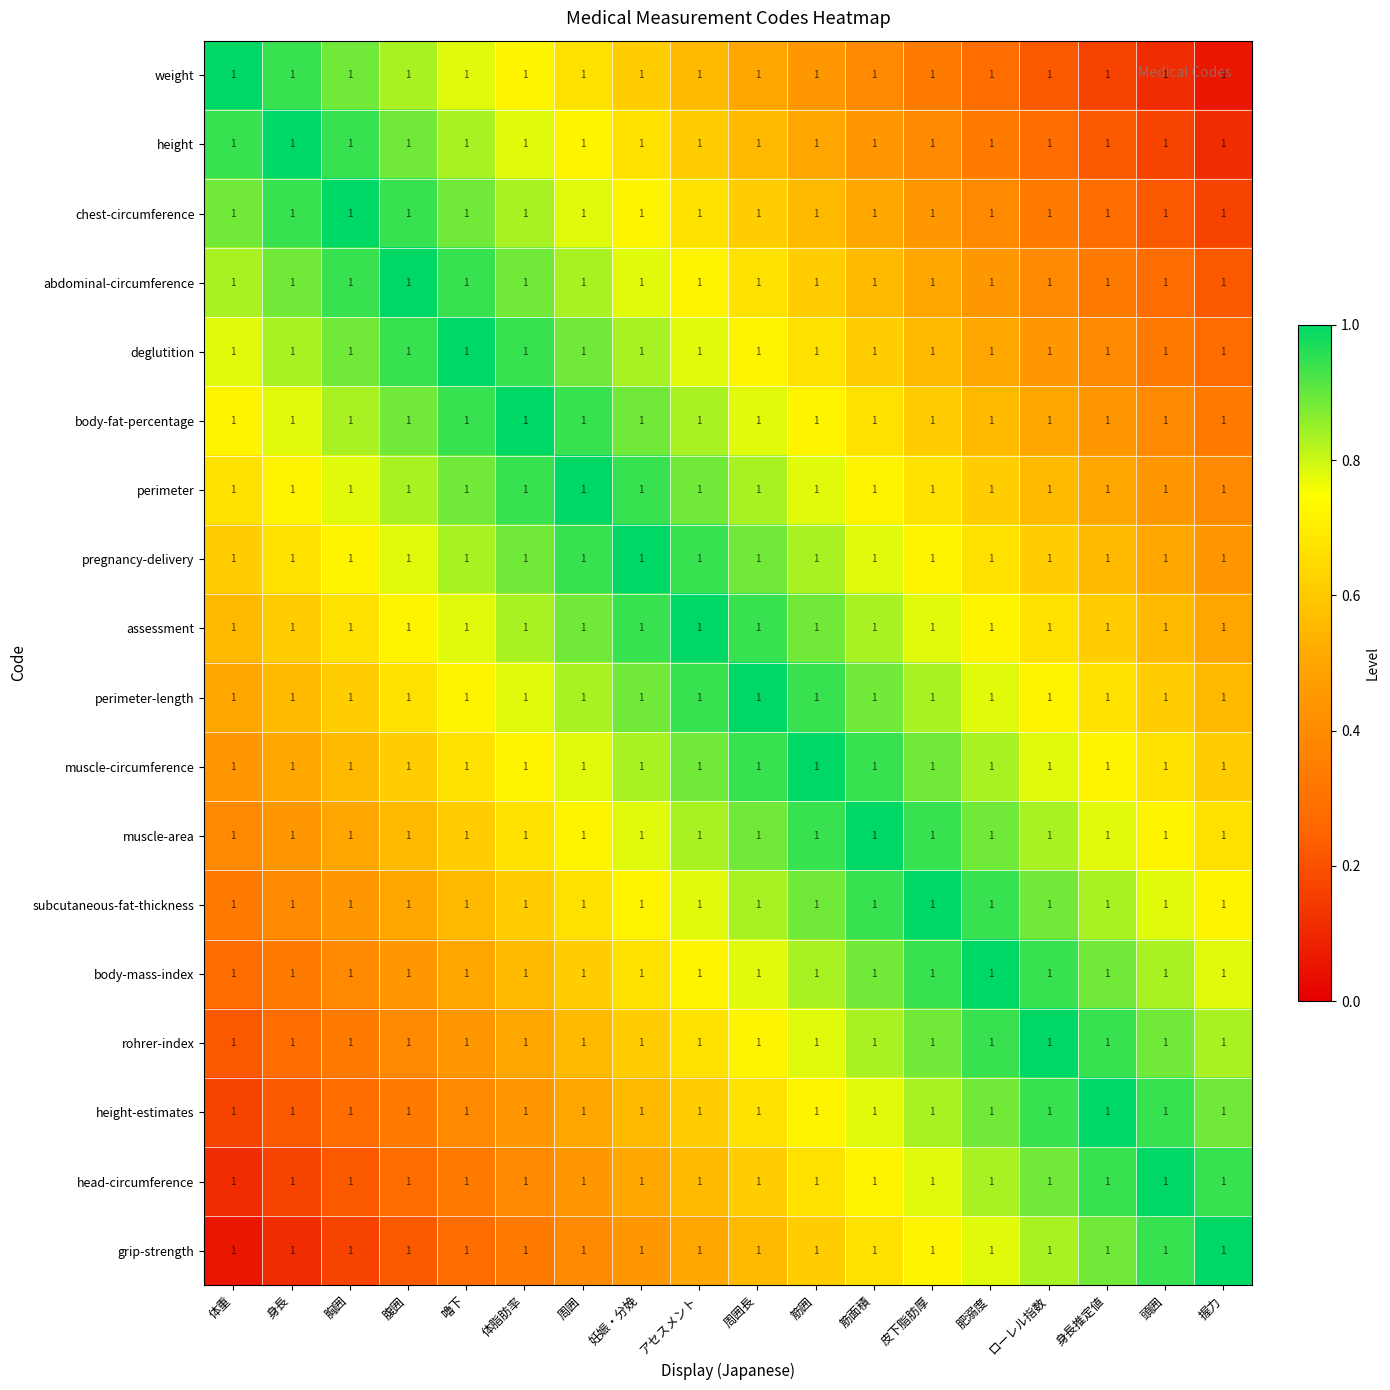

Reading left to right, list all the values displayed in this chart.

weight: 体重=1.0	身長=1.0	胸囲=1.0	腹囲=1.0	嚕下=1.0	体脂肪率=1.0	周囲=1.0	妊娠・分娩=1.0	アセスメント=1.0	周囲長=1.0	筋囲=1.0	筋面積=1.0	皮下脂肪厚=1.0	肥溺度=1.0	ローレル指数=1.0	身長推定値=1.0	頭囲=1.0	握力=1.0
height: 体重=1.0	身長=1.0	胸囲=1.0	腹囲=1.0	嚕下=1.0	体脂肪率=1.0	周囲=1.0	妊娠・分娩=1.0	アセスメント=1.0	周囲長=1.0	筋囲=1.0	筋面積=1.0	皮下脂肪厚=1.0	肥溺度=1.0	ローレル指数=1.0	身長推定値=1.0	頭囲=1.0	握力=1.0
chest-circumference: 体重=1.0	身長=1.0	胸囲=1.0	腹囲=1.0	嚕下=1.0	体脂肪率=1.0	周囲=1.0	妊娠・分娩=1.0	アセスメント=1.0	周囲長=1.0	筋囲=1.0	筋面積=1.0	皮下脂肪厚=1.0	肥溺度=1.0	ローレル指数=1.0	身長推定値=1.0	頭囲=1.0	握力=1.0
abdominal-circumference: 体重=1.0	身長=1.0	胸囲=1.0	腹囲=1.0	嚕下=1.0	体脂肪率=1.0	周囲=1.0	妊娠・分娩=1.0	アセスメント=1.0	周囲長=1.0	筋囲=1.0	筋面積=1.0	皮下脂肪厚=1.0	肥溺度=1.0	ローレル指数=1.0	身長推定値=1.0	頭囲=1.0	握力=1.0
deglutition: 体重=1.0	身長=1.0	胸囲=1.0	腹囲=1.0	嚕下=1.0	体脂肪率=1.0	周囲=1.0	妊娠・分娩=1.0	アセスメント=1.0	周囲長=1.0	筋囲=1.0	筋面積=1.0	皮下脂肪厚=1.0	肥溺度=1.0	ローレル指数=1.0	身長推定値=1.0	頭囲=1.0	握力=1.0
body-fat-percentage: 体重=1.0	身長=1.0	胸囲=1.0	腹囲=1.0	嚕下=1.0	体脂肪率=1.0	周囲=1.0	妊娠・分娩=1.0	アセスメント=1.0	周囲長=1.0	筋囲=1.0	筋面積=1.0	皮下脂肪厚=1.0	肥溺度=1.0	ローレル指数=1.0	身長推定値=1.0	頭囲=1.0	握力=1.0
perimeter: 体重=1.0	身長=1.0	胸囲=1.0	腹囲=1.0	嚕下=1.0	体脂肪率=1.0	周囲=1.0	妊娠・分娩=1.0	アセスメント=1.0	周囲長=1.0	筋囲=1.0	筋面積=1.0	皮下脂肪厚=1.0	肥溺度=1.0	ローレル指数=1.0	身長推定値=1.0	頭囲=1.0	握力=1.0
pregnancy-delivery: 体重=1.0	身長=1.0	胸囲=1.0	腹囲=1.0	嚕下=1.0	体脂肪率=1.0	周囲=1.0	妊娠・分娩=1.0	アセスメント=1.0	周囲長=1.0	筋囲=1.0	筋面積=1.0	皮下脂肪厚=1.0	肥溺度=1.0	ローレル指数=1.0	身長推定値=1.0	頭囲=1.0	握力=1.0
assessment: 体重=1.0	身長=1.0	胸囲=1.0	腹囲=1.0	嚕下=1.0	体脂肪率=1.0	周囲=1.0	妊娠・分娩=1.0	アセスメント=1.0	周囲長=1.0	筋囲=1.0	筋面積=1.0	皮下脂肪厚=1.0	肥溺度=1.0	ローレル指数=1.0	身長推定値=1.0	頭囲=1.0	握力=1.0
perimeter-length: 体重=1.0	身長=1.0	胸囲=1.0	腹囲=1.0	嚕下=1.0	体脂肪率=1.0	周囲=1.0	妊娠・分娩=1.0	アセスメント=1.0	周囲長=1.0	筋囲=1.0	筋面積=1.0	皮下脂肪厚=1.0	肥溺度=1.0	ローレル指数=1.0	身長推定値=1.0	頭囲=1.0	握力=1.0
muscle-circumference: 体重=1.0	身長=1.0	胸囲=1.0	腹囲=1.0	嚕下=1.0	体脂肪率=1.0	周囲=1.0	妊娠・分娩=1.0	アセスメント=1.0	周囲長=1.0	筋囲=1.0	筋面積=1.0	皮下脂肪厚=1.0	肥溺度=1.0	ローレル指数=1.0	身長推定値=1.0	頭囲=1.0	握力=1.0
muscle-area: 体重=1.0	身長=1.0	胸囲=1.0	腹囲=1.0	嚕下=1.0	体脂肪率=1.0	周囲=1.0	妊娠・分娩=1.0	アセスメント=1.0	周囲長=1.0	筋囲=1.0	筋面積=1.0	皮下脂肪厚=1.0	肥溺度=1.0	ローレル指数=1.0	身長推定値=1.0	頭囲=1.0	握力=1.0
subcutaneous-fat-thickness: 体重=1.0	身長=1.0	胸囲=1.0	腹囲=1.0	嚕下=1.0	体脂肪率=1.0	周囲=1.0	妊娠・分娩=1.0	アセスメント=1.0	周囲長=1.0	筋囲=1.0	筋面積=1.0	皮下脂肪厚=1.0	肥溺度=1.0	ローレル指数=1.0	身長推定値=1.0	頭囲=1.0	握力=1.0
body-mass-index: 体重=1.0	身長=1.0	胸囲=1.0	腹囲=1.0	嚕下=1.0	体脂肪率=1.0	周囲=1.0	妊娠・分娩=1.0	アセスメント=1.0	周囲長=1.0	筋囲=1.0	筋面積=1.0	皮下脂肪厚=1.0	肥溺度=1.0	ローレル指数=1.0	身長推定値=1.0	頭囲=1.0	握力=1.0
rohrer-index: 体重=1.0	身長=1.0	胸囲=1.0	腹囲=1.0	嚕下=1.0	体脂肪率=1.0	周囲=1.0	妊娠・分娩=1.0	アセスメント=1.0	周囲長=1.0	筋囲=1.0	筋面積=1.0	皮下脂肪厚=1.0	肥溺度=1.0	ローレル指数=1.0	身長推定値=1.0	頭囲=1.0	握力=1.0
height-estimates: 体重=1.0	身長=1.0	胸囲=1.0	腹囲=1.0	嚕下=1.0	体脂肪率=1.0	周囲=1.0	妊娠・分娩=1.0	アセスメント=1.0	周囲長=1.0	筋囲=1.0	筋面積=1.0	皮下脂肪厚=1.0	肥溺度=1.0	ローレル指数=1.0	身長推定値=1.0	頭囲=1.0	握力=1.0
head-circumference: 体重=1.0	身長=1.0	胸囲=1.0	腹囲=1.0	嚕下=1.0	体脂肪率=1.0	周囲=1.0	妊娠・分娩=1.0	アセスメント=1.0	周囲長=1.0	筋囲=1.0	筋面積=1.0	皮下脂肪厚=1.0	肥溺度=1.0	ローレル指数=1.0	身長推定値=1.0	頭囲=1.0	握力=1.0
grip-strength: 体重=1.0	身長=1.0	胸囲=1.0	腹囲=1.0	嚕下=1.0	体脂肪率=1.0	周囲=1.0	妊娠・分娩=1.0	アセスメント=1.0	周囲長=1.0	筋囲=1.0	筋面積=1.0	皮下脂肪厚=1.0	肥溺度=1.0	ローレル指数=1.0	身長推定値=1.0	頭囲=1.0	握力=1.0